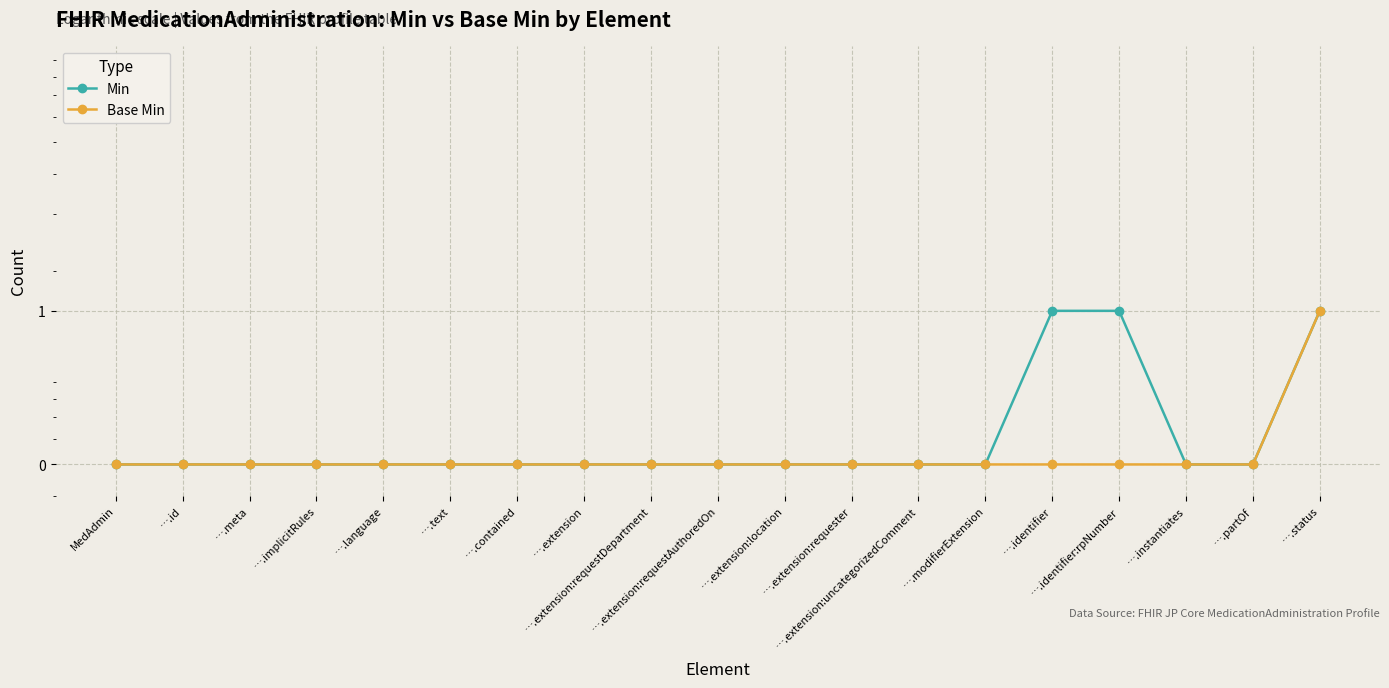

Reading right to left, extract all data points from this chart.

Min: 1.5	0.5	0.5	1.5	1.5	0.5	0.5	0.5	0.5	0.5	0.5	0.5	0.5	0.5	0.5	0.5	0.5	0.5	0.5
Base Min: 1.5	0.5	0.5	0.5	0.5	0.5	0.5	0.5	0.5	0.5	0.5	0.5	0.5	0.5	0.5	0.5	0.5	0.5	0.5